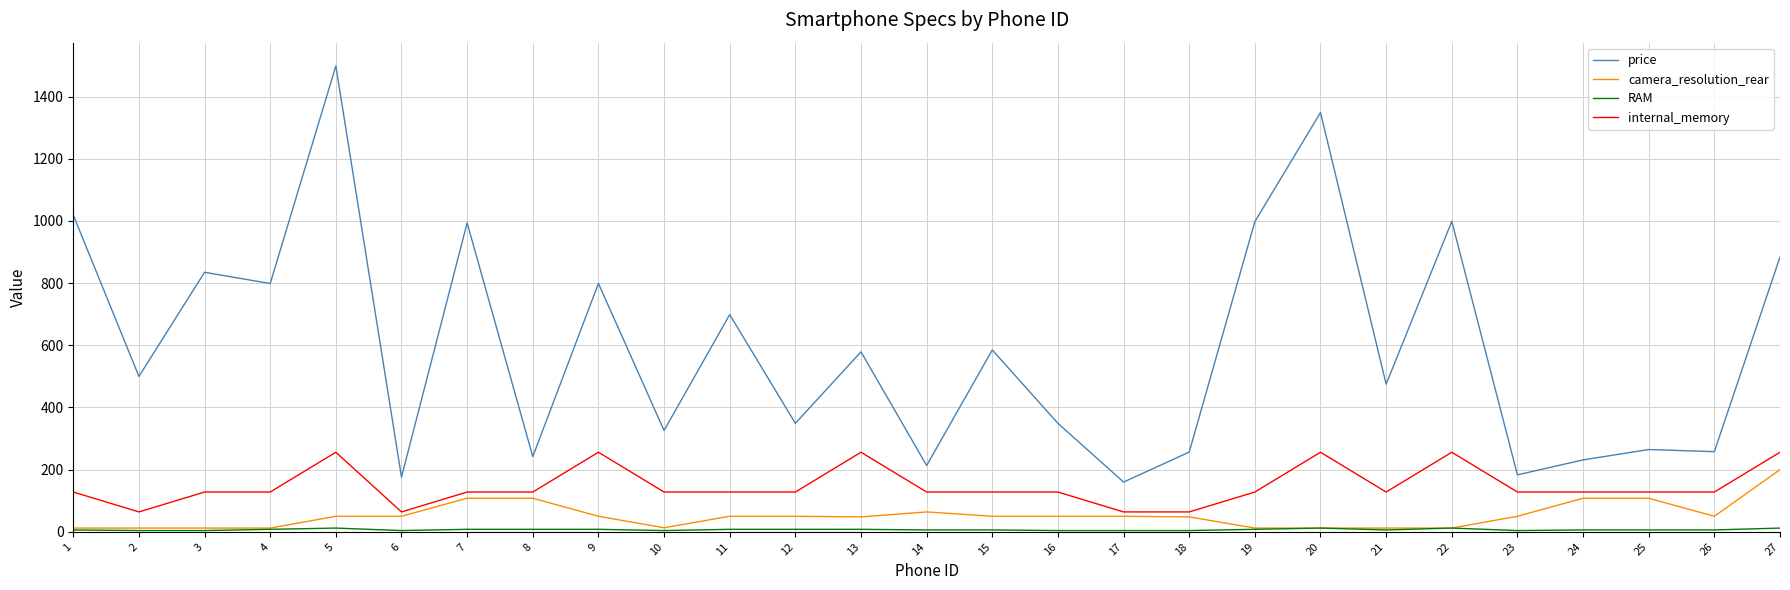

The value of price at 21 is 269.6. True or false?

False